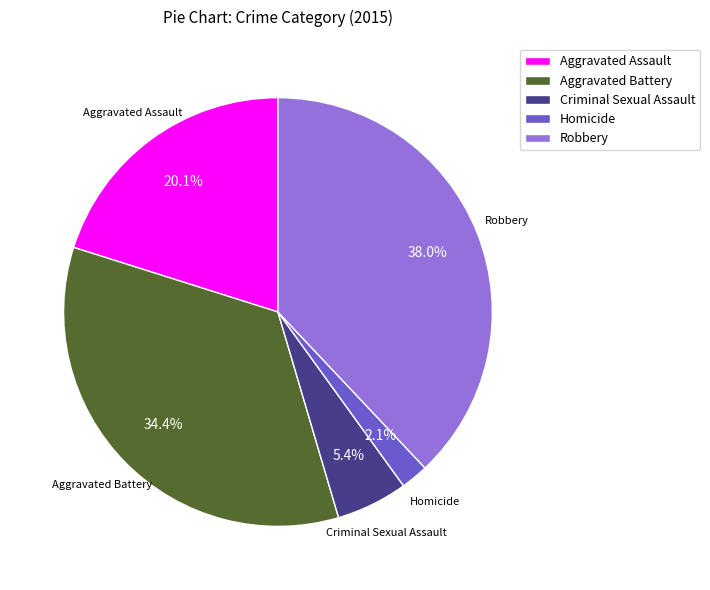

To the nearest percent, what percentage of the pie is Aggravated Battery?

34%